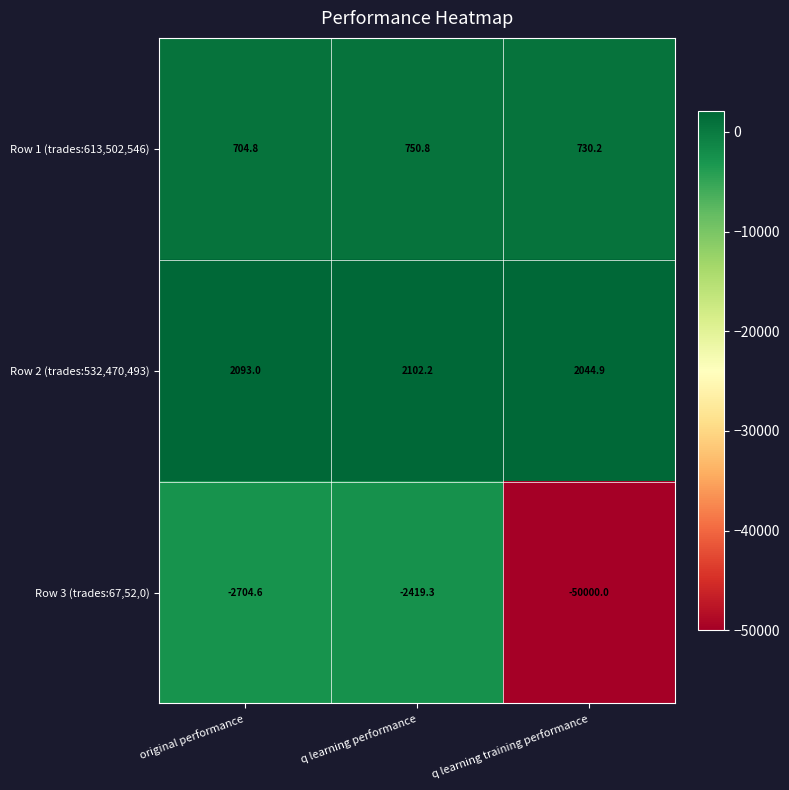

What is the total value across all series at q learning performance?

433.7